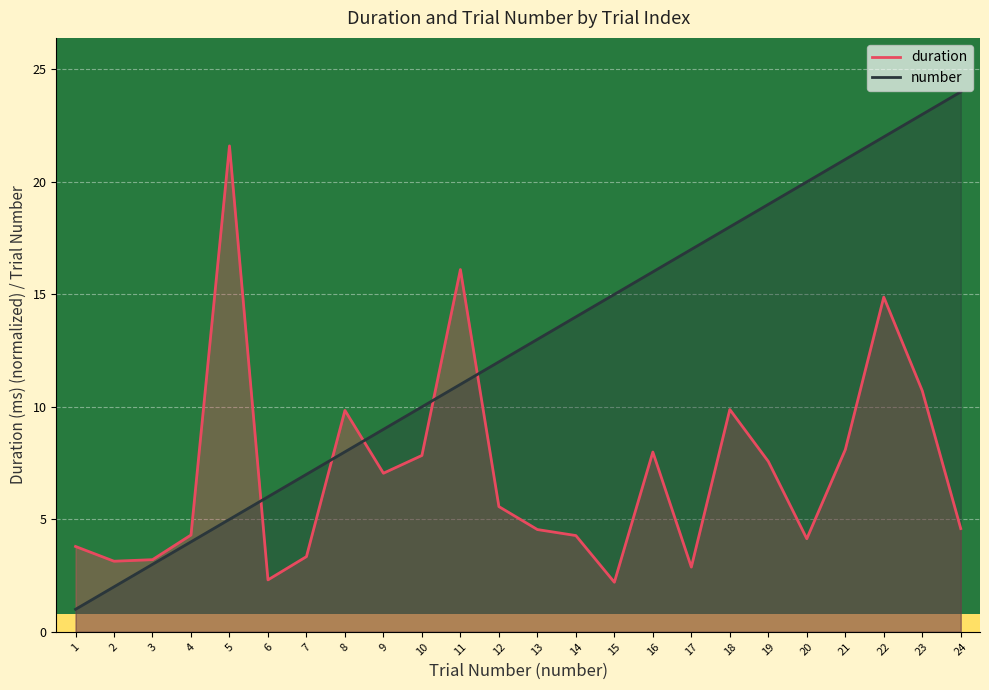

True or false: duration has a value of 14.9 at 22.

True